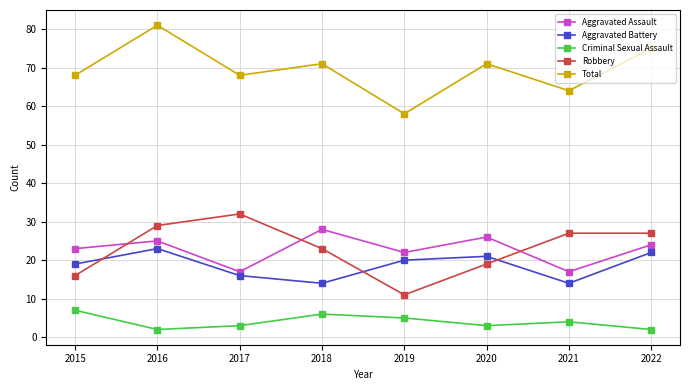

What is the sum of the Robbery values at 2018 and 2022?

50